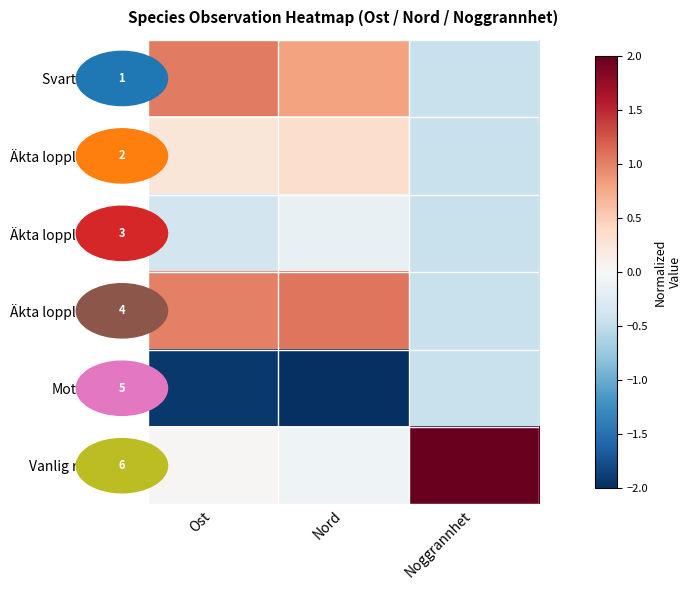

Rank the series at Nord from highest to lowest value.

Äkta lopplummer (3), Svart trolldruva, Äkta lopplummer (1), Vanlig revlummer, Äkta lopplummer (2), Motaggsvamp